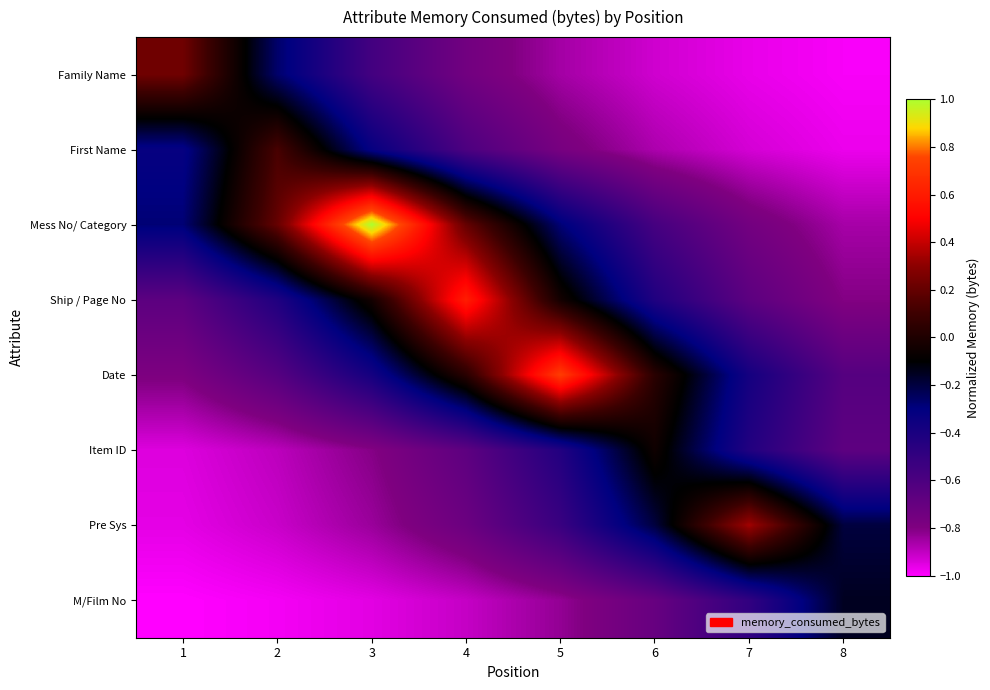

What is the difference between the highest and lowest values at 8?

0.8